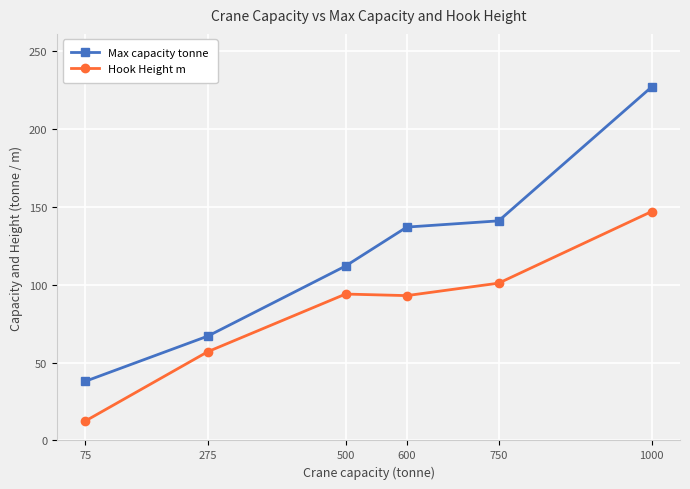

At which category is the sum across all series the highest?

1000